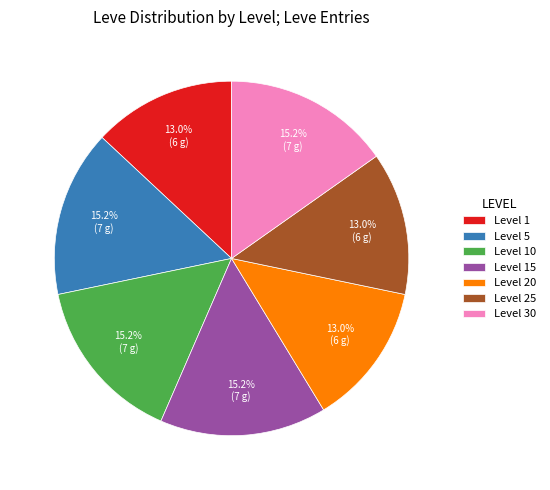

What percentage do Level 1 and Level 20 together represent?

26.1%